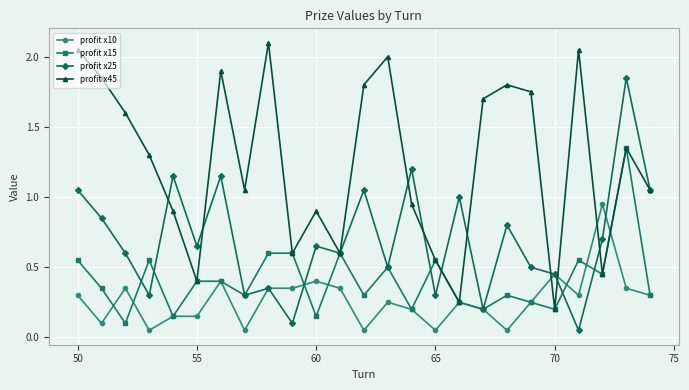

Which series has the widest spread of values?

profit x45